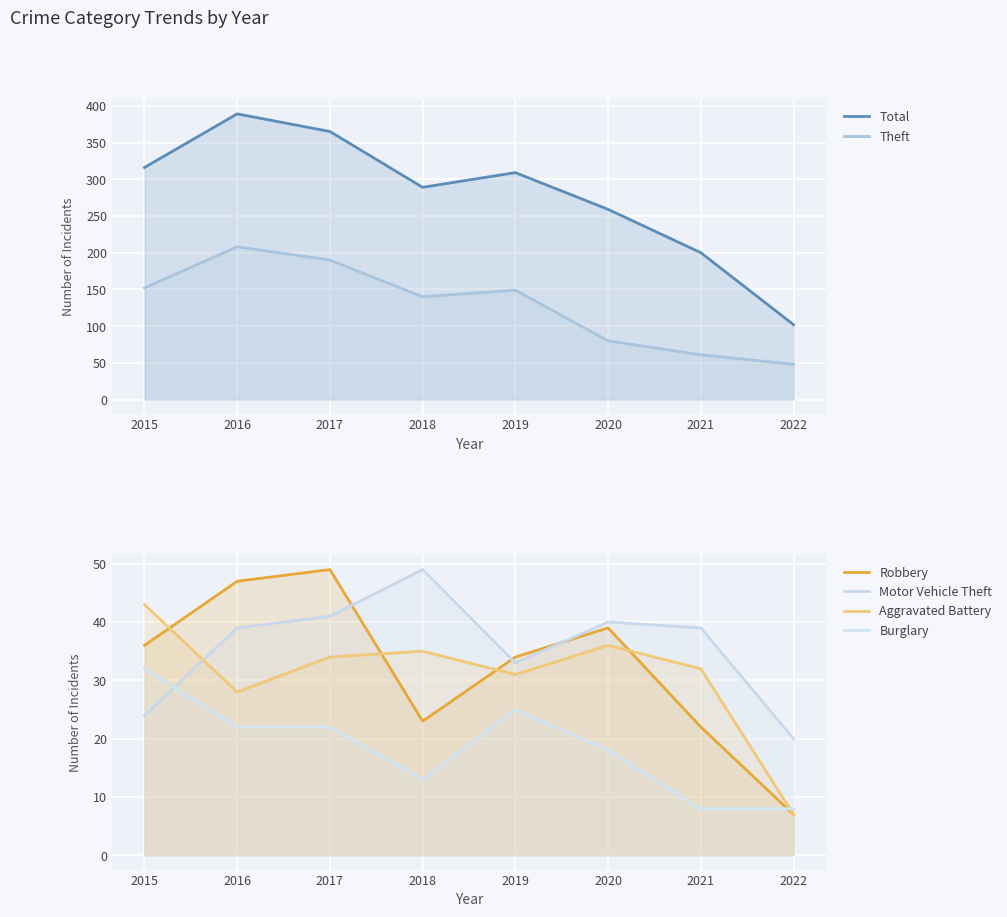

What is the difference between the highest and lowest values at 2015?

292